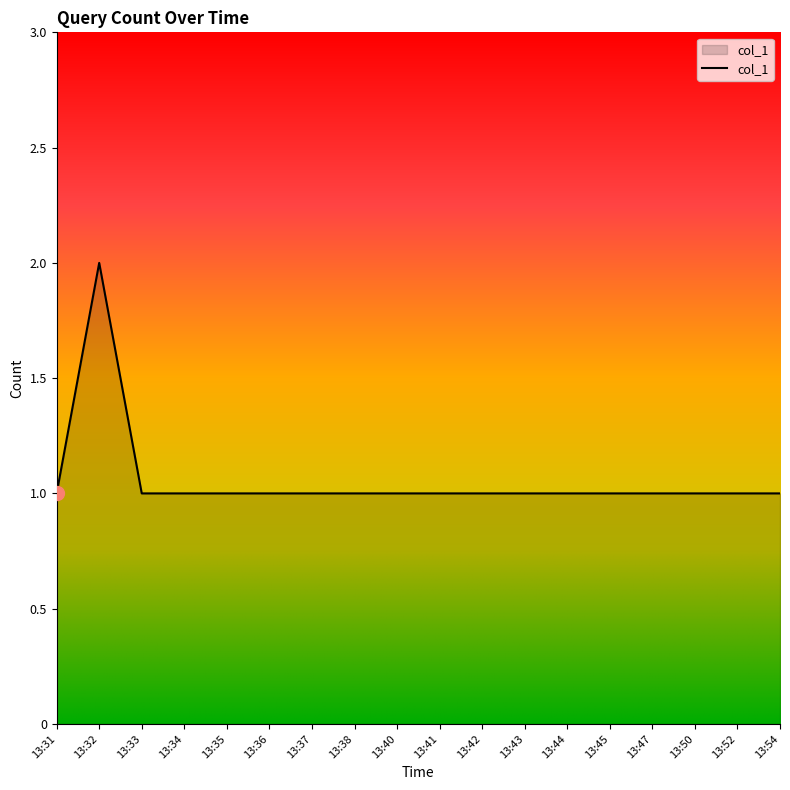

True or false: the data shows 2 at 13:44.

False